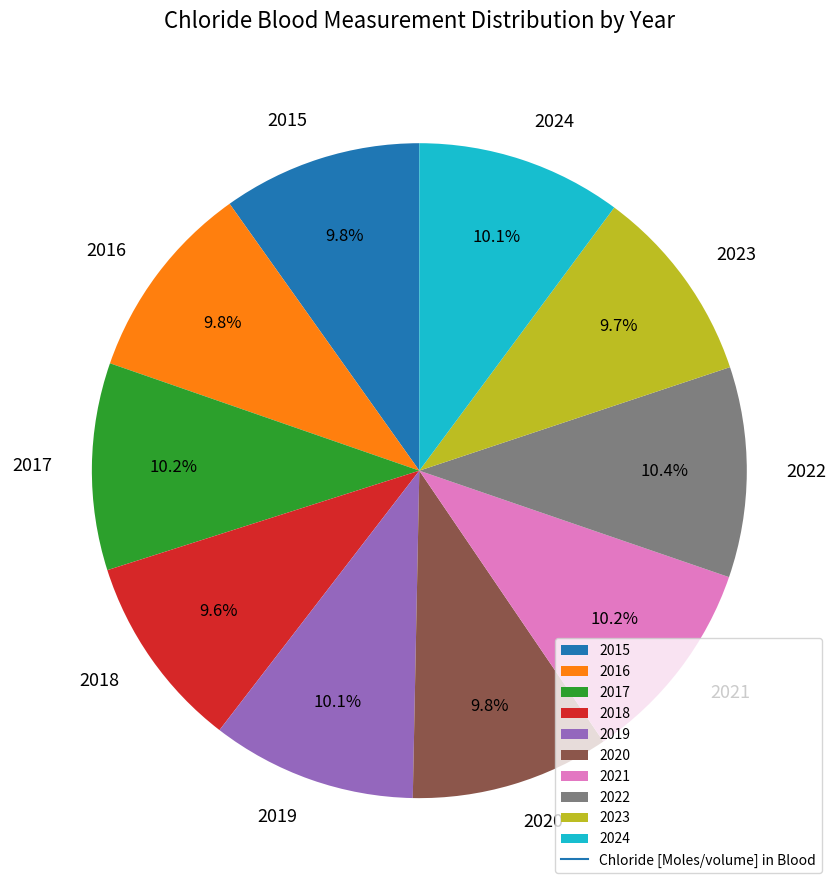

Does 2024 account for over 50% of the chart?

No